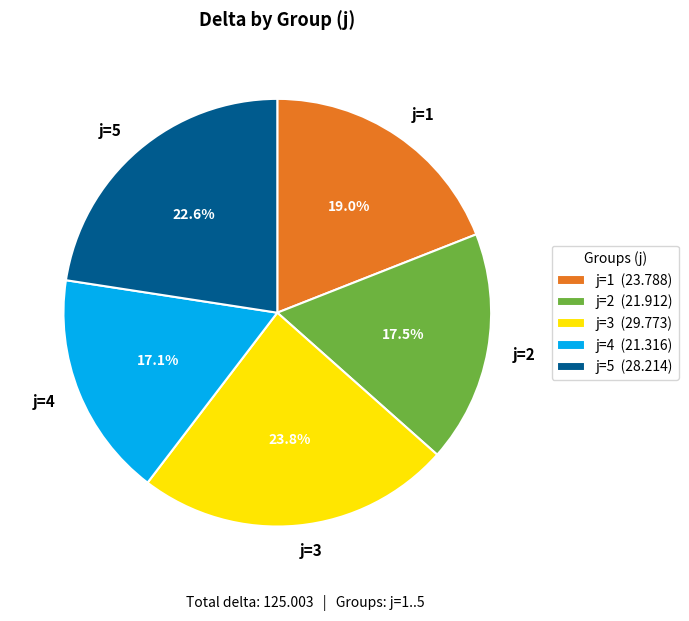

How many segments does this pie chart have?

5